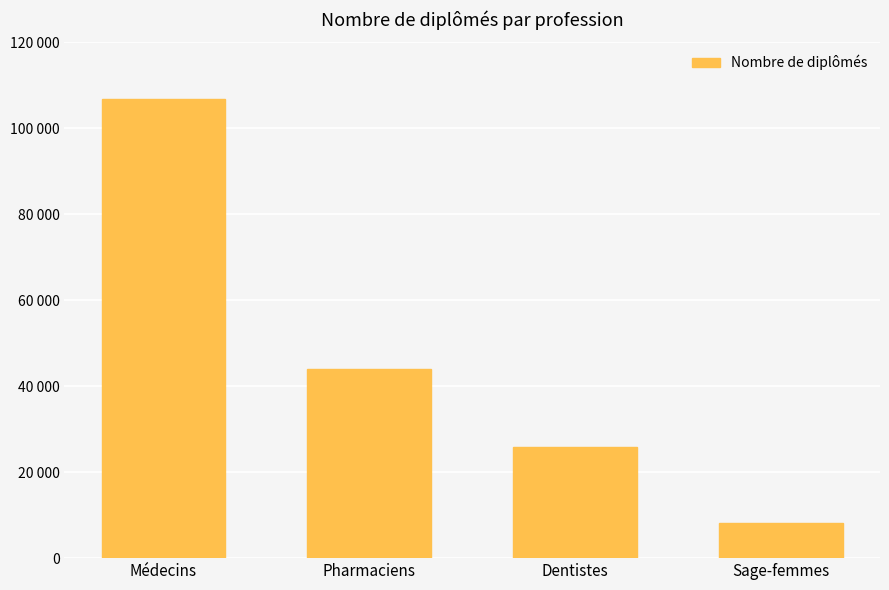

What is the label of the 3rd bar from the left?

Dentistes